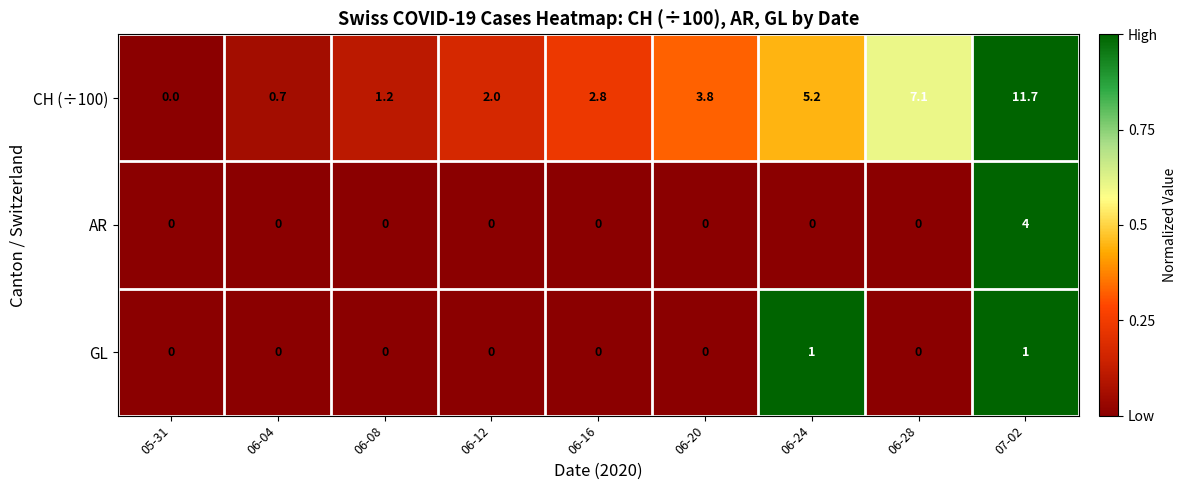

What is the highest value of the AR series?

4.0